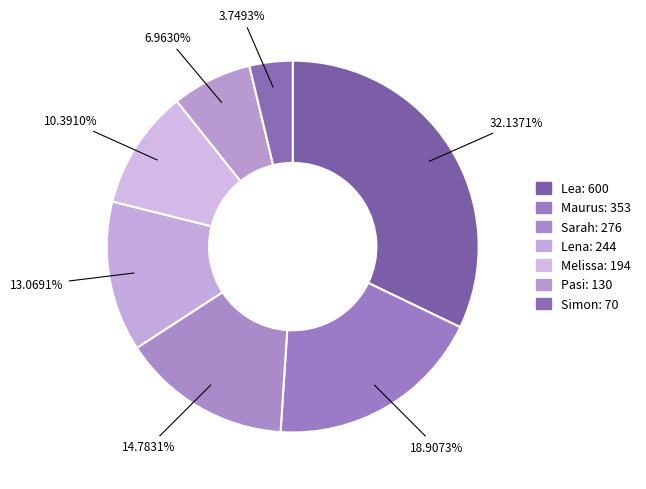

To the nearest percent, what is the average slice percentage?

14%